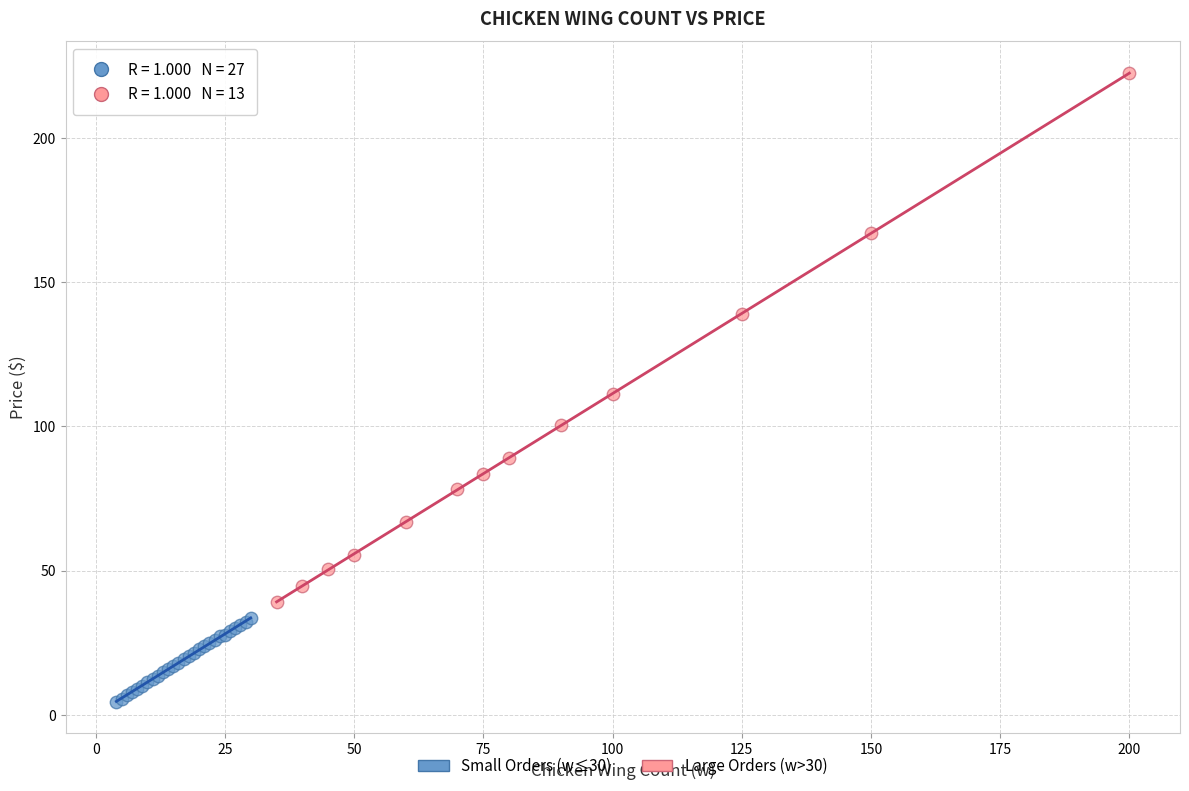

Which series has the largest Y range (max minus min)?

Large Orders (w>30)